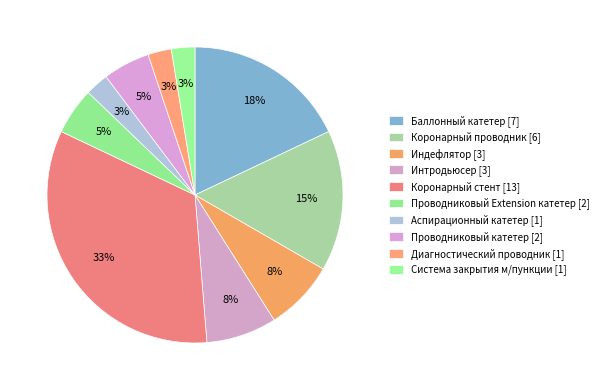

Does Интродьюсер account for over 50% of the chart?

No